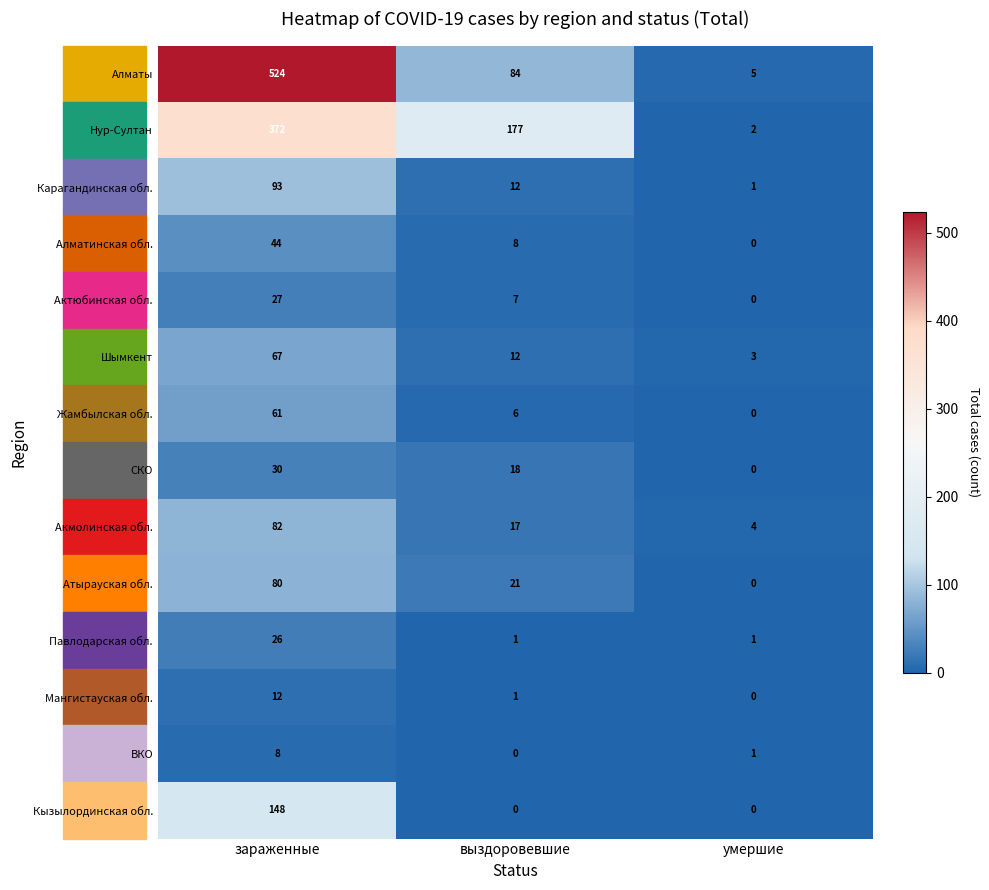

Between зараженные and умершие, which series saw the biggest shift?

Алматы